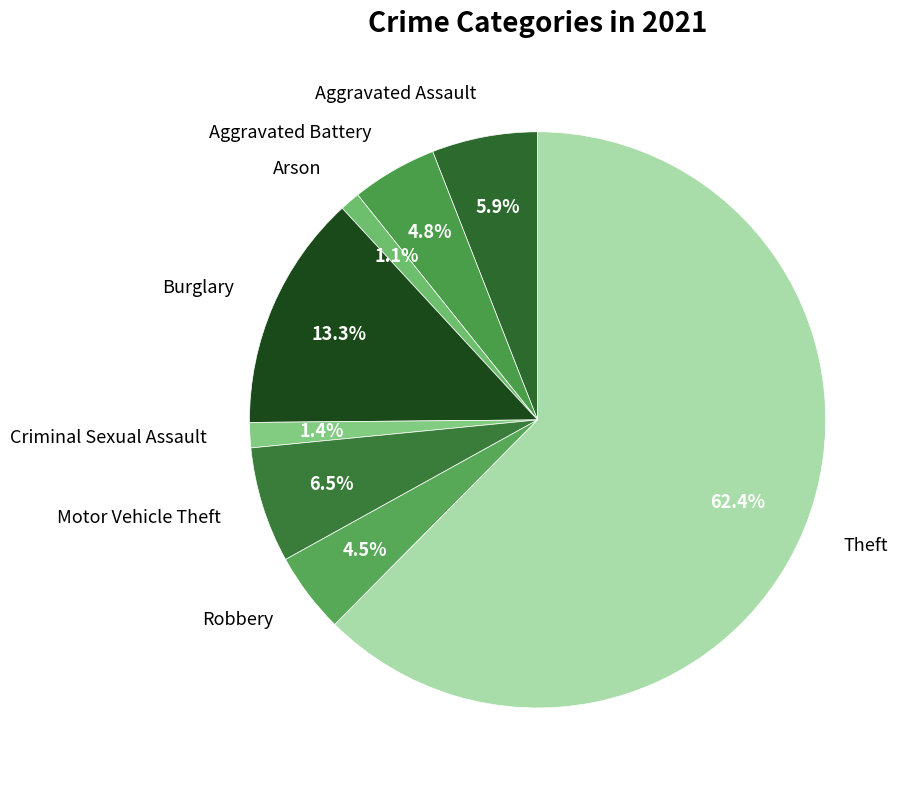

Which slice is the largest?

Theft